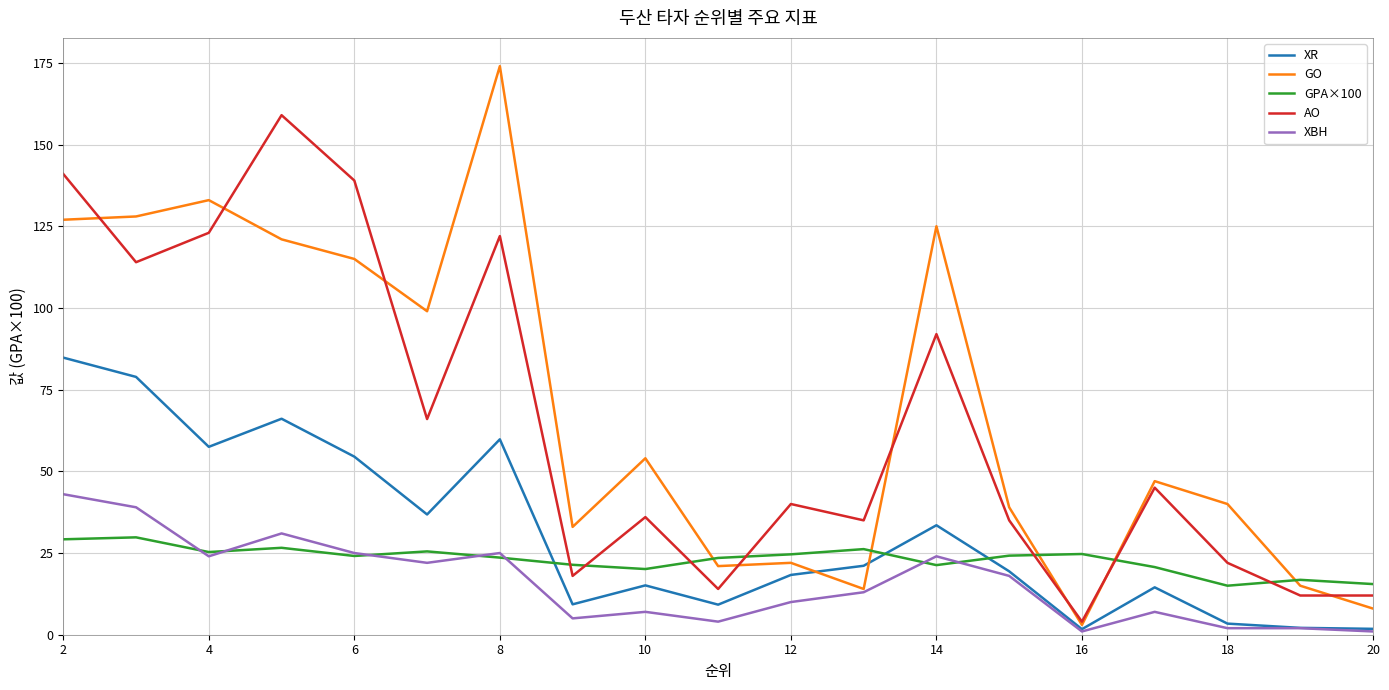

What is the greatest value displayed?

174.0